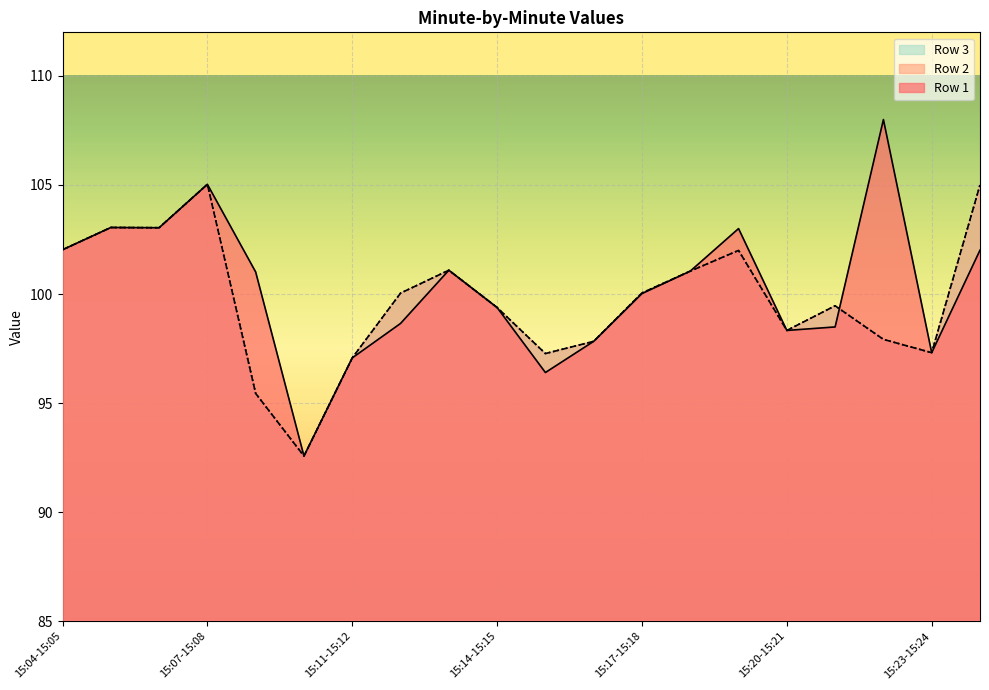

Reading right to left, what are all the values shown in this chart?

Row 1: 102.0	97.3	108.0	98.5	98.3	103.0	101.0	100.0	97.8	96.4	99.4	101.1	98.7	97.1	92.6	101.0	105.0	103.0	103.0	102.0
Row 2: 105.0	97.3	97.9	99.5	98.3	102.0	101.0	100.0	97.8	97.3	99.4	101.1	100.0	97.1	92.6	95.4	105.0	103.0	103.0	102.0
Row 3: 105.0	97.3	97.9	99.5	98.3	102.0	101.0	100.0	97.8	97.3	99.4	101.1	100.0	97.1	92.6	95.4	105.0	103.0	103.0	102.0